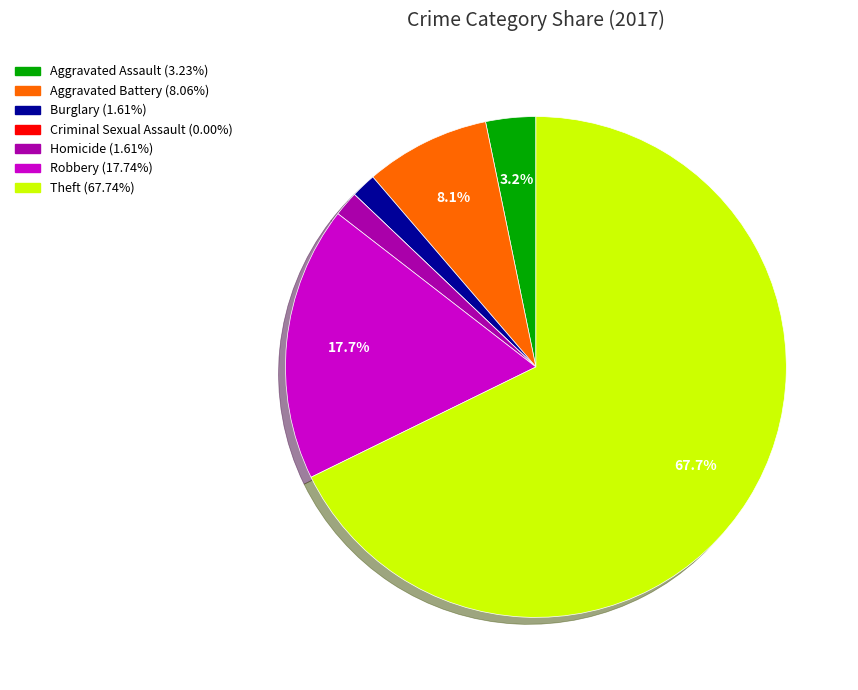

Which category has the biggest portion of the pie?

Theft